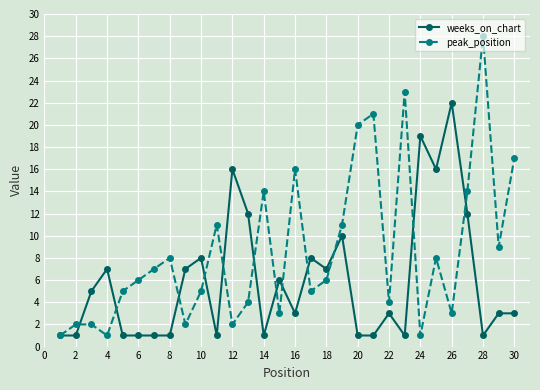

Which series has the largest total across all categories?

peak_position